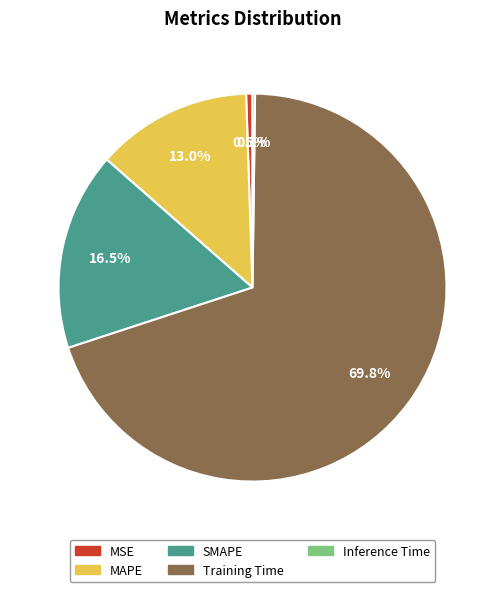

Which slice is the largest?

Training Time